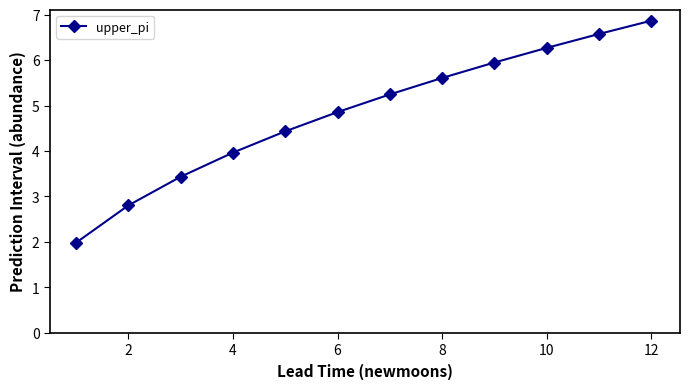

True or false: the data has more than 2 interior local peaks.

False